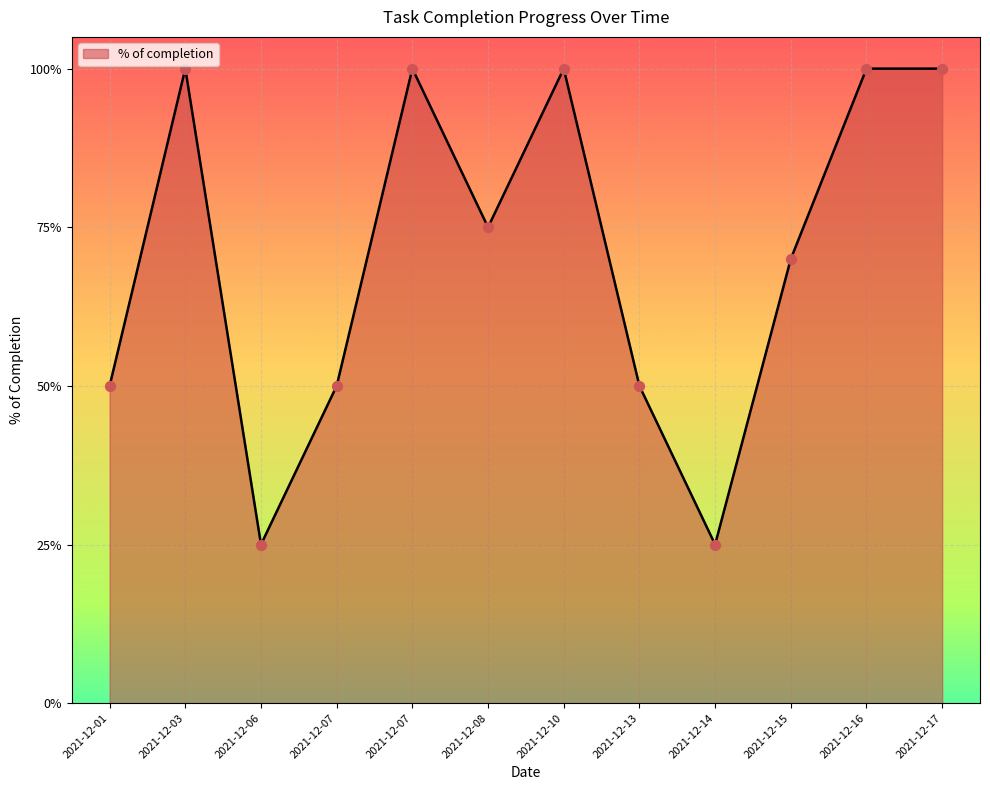

What is the change in value from 2021-12-01 to 2021-12-15?

+0.2